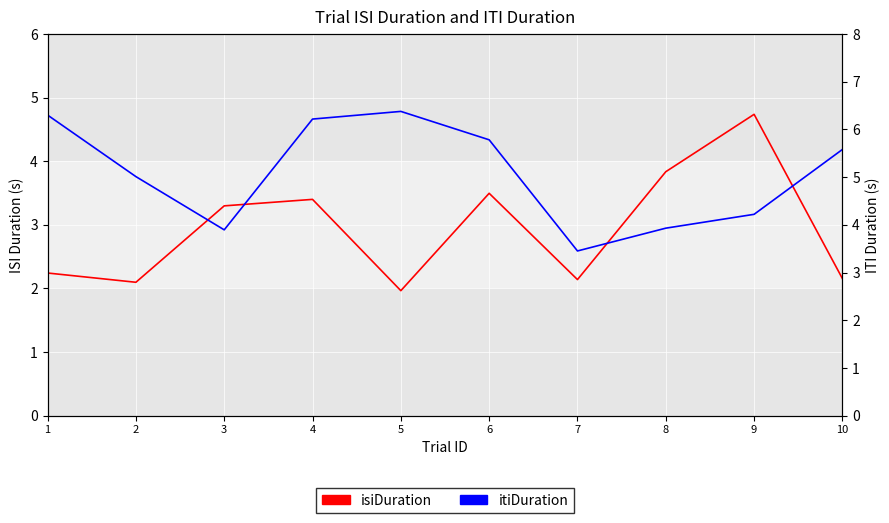

What is the spread (max minus min) of values at 10?

3.4